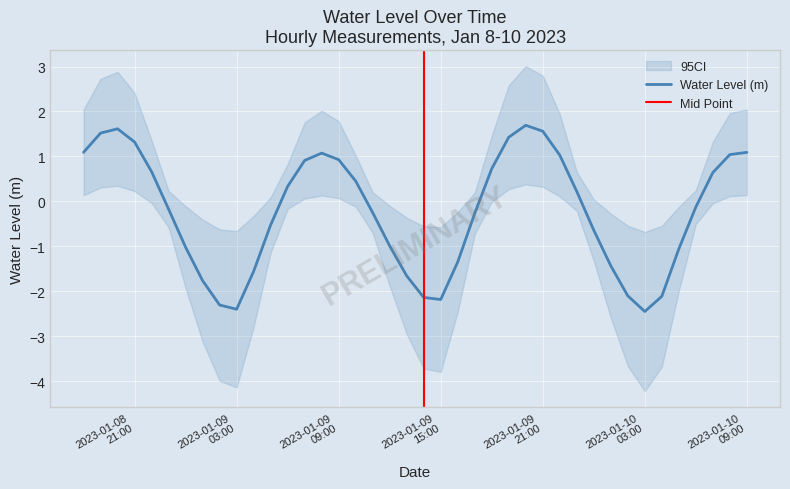

Which category has the lowest value across all series?

2023-01-10 03:00